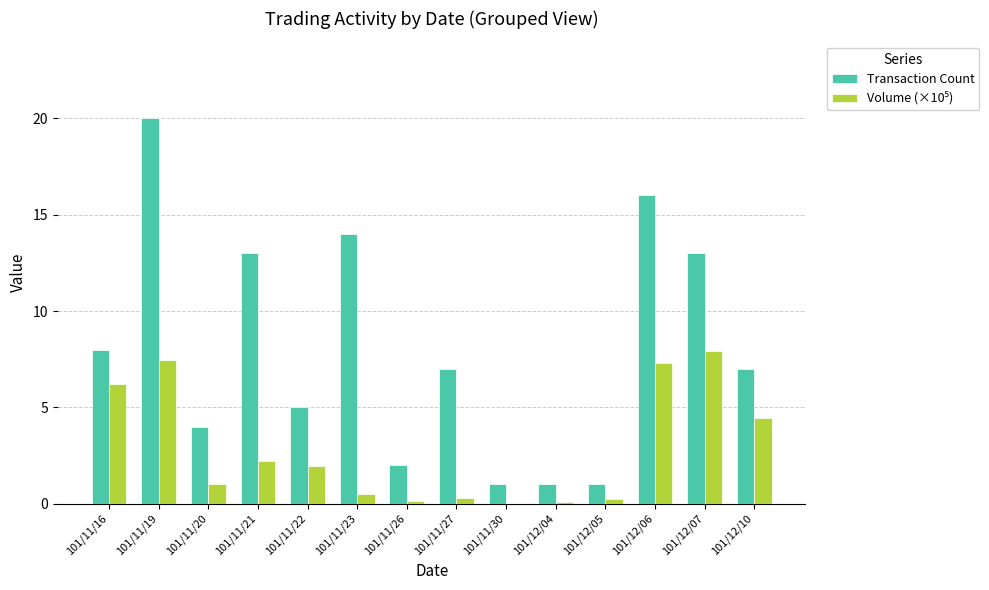

Which series changed the most between 101/11/19 and 101/12/10?

Transaction Count